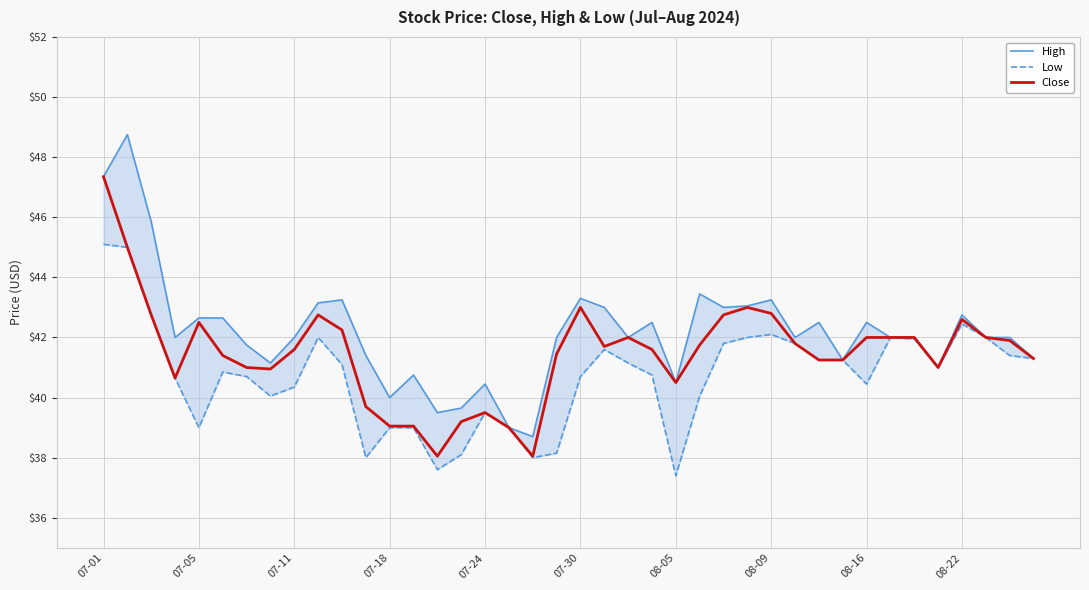

Does the chart have visible grid lines?

Yes